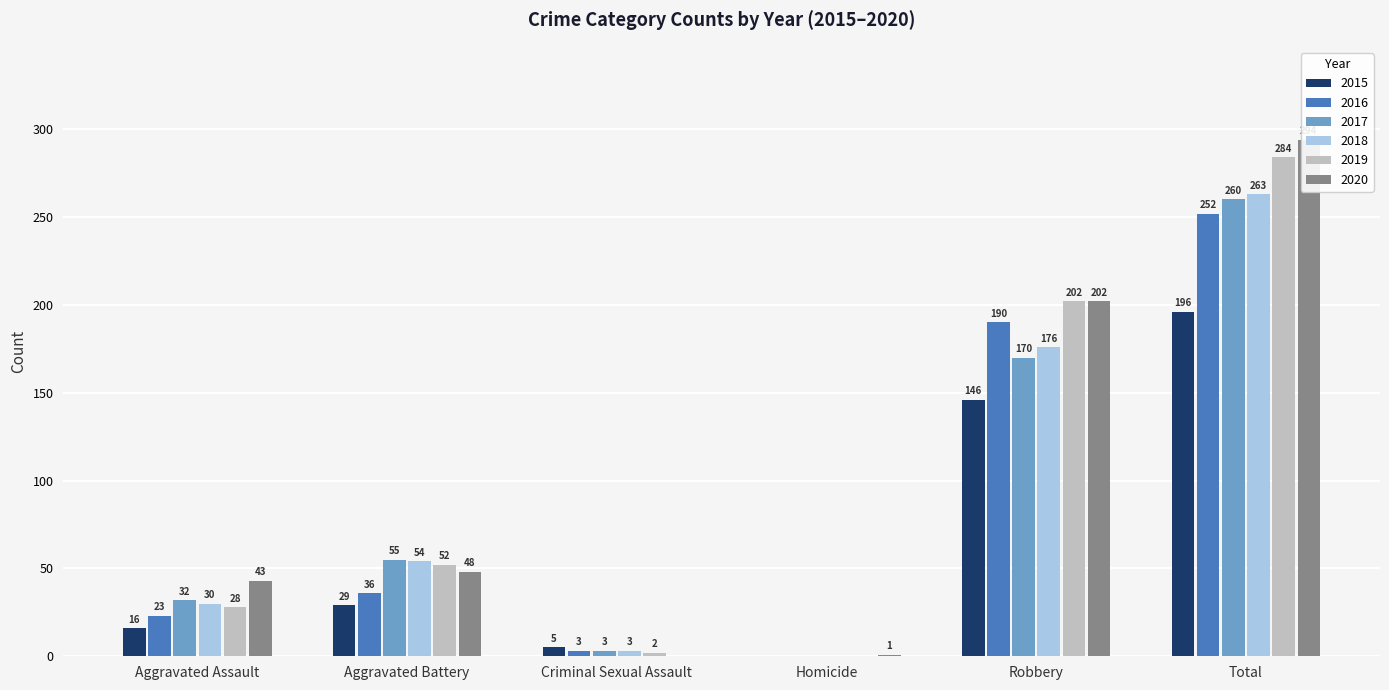

Which category has the highest value in the 2020 series?

Total